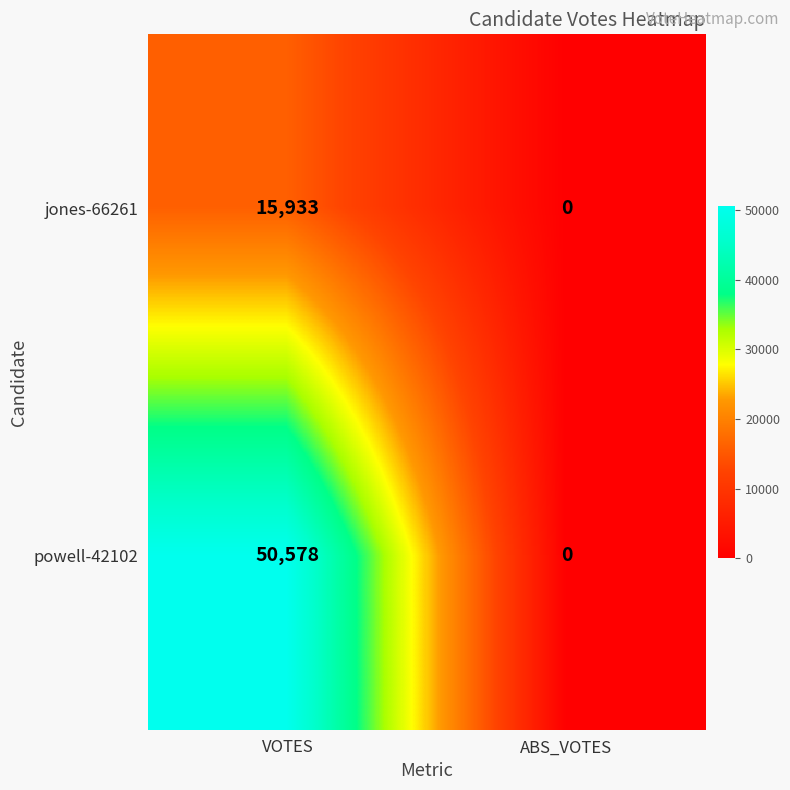

True or false: powell-42102 has a value of 78873 at VOTES.

False